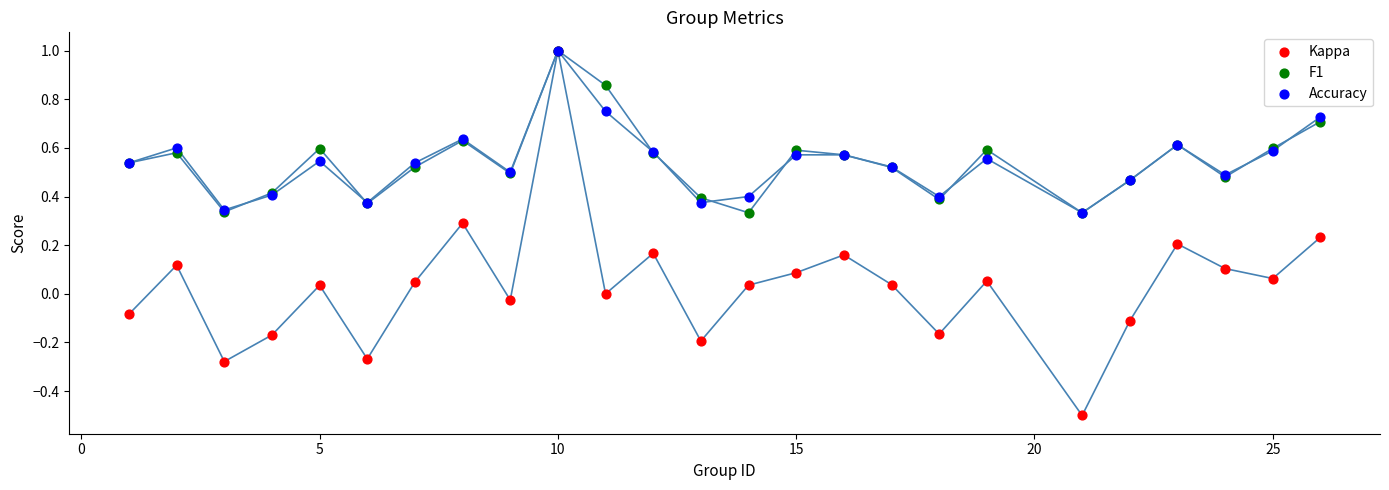

What are all the series names shown in the legend?

Kappa, F1, Accuracy